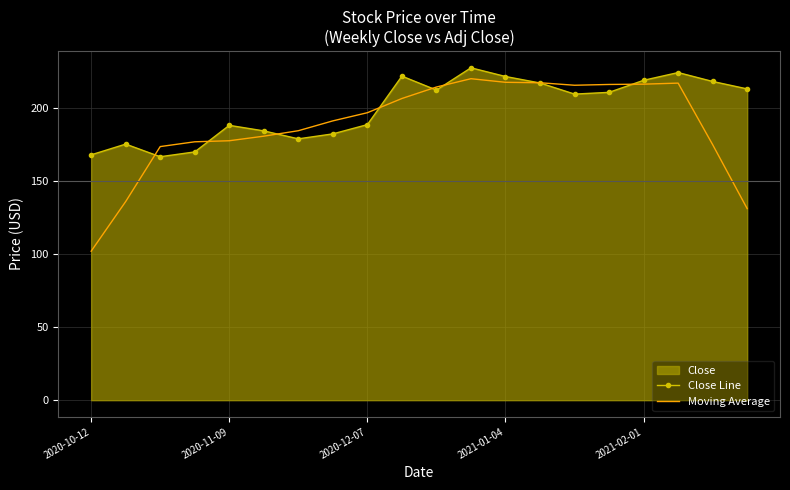

True or false: Close Line has a value of 224.4 at 17.

True